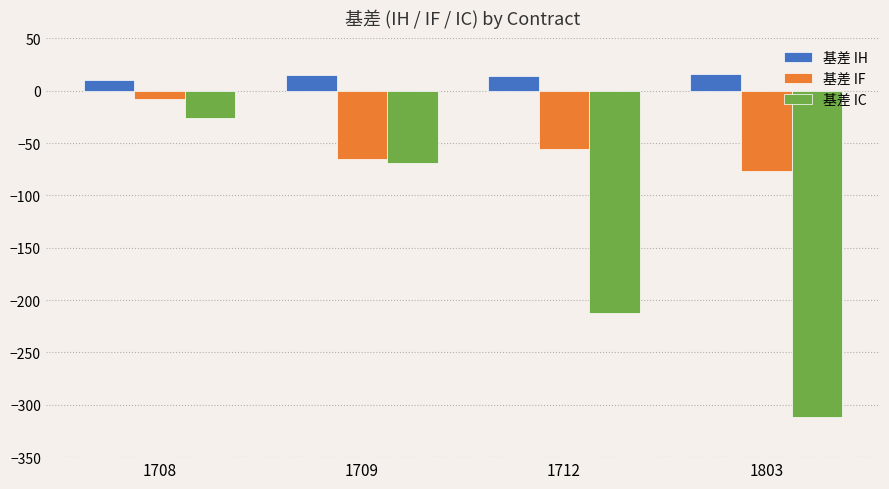

The value of 基差 IC at 1712 is -212.5. True or false?

True